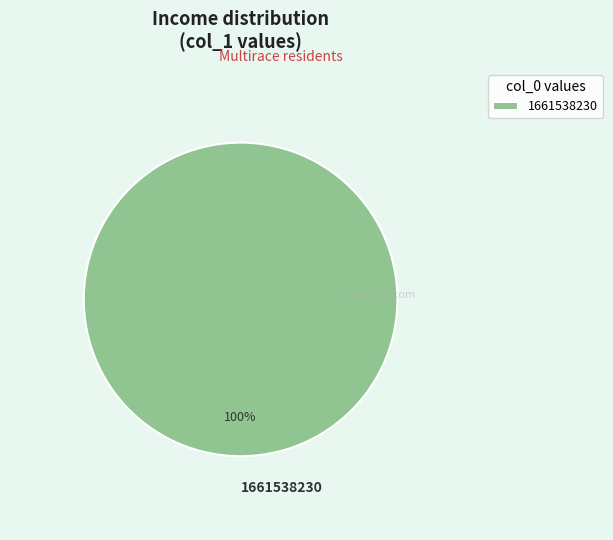

Rank the categories by value from lowest to highest.

1661538230